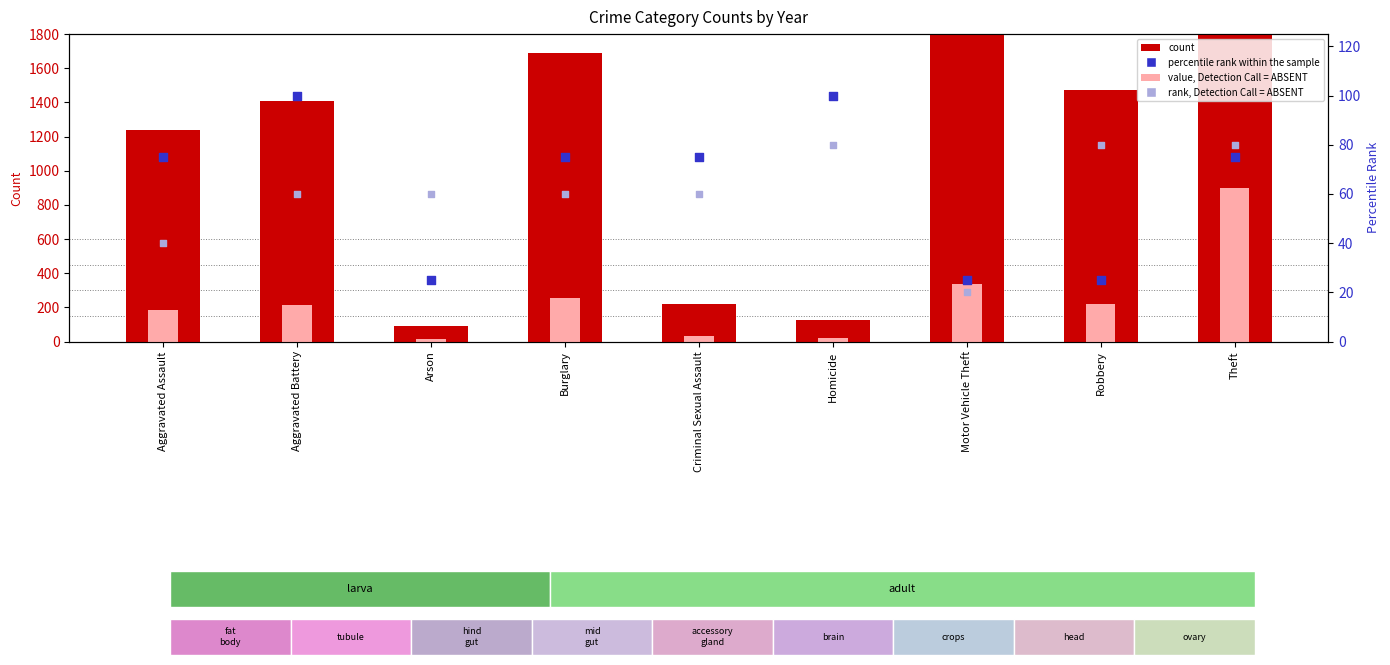

Which series reaches the minimum Y coordinate?

value, Detection Call = ABSENT